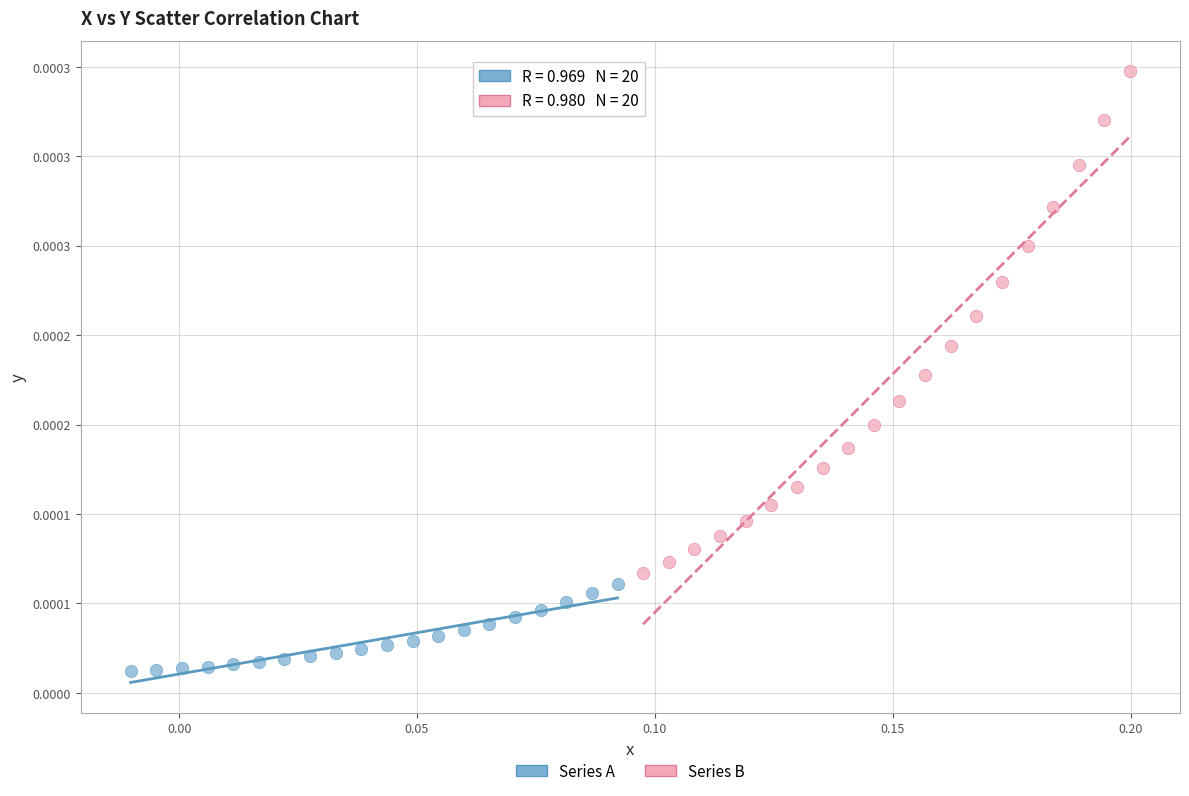

What are all the series names shown in the legend?

Series A, Series B